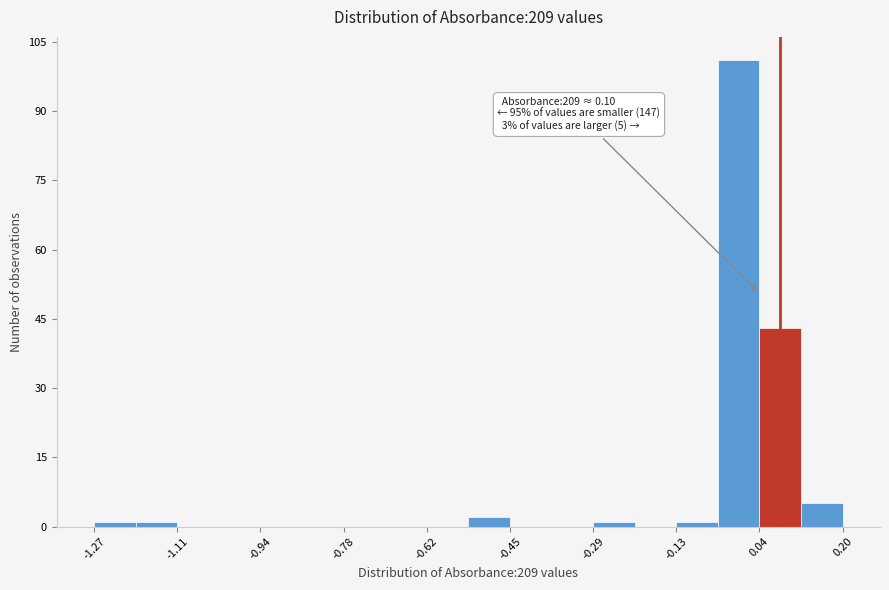

Over which range of the x-axis is the bar tallest?

-0.04 to 0.04